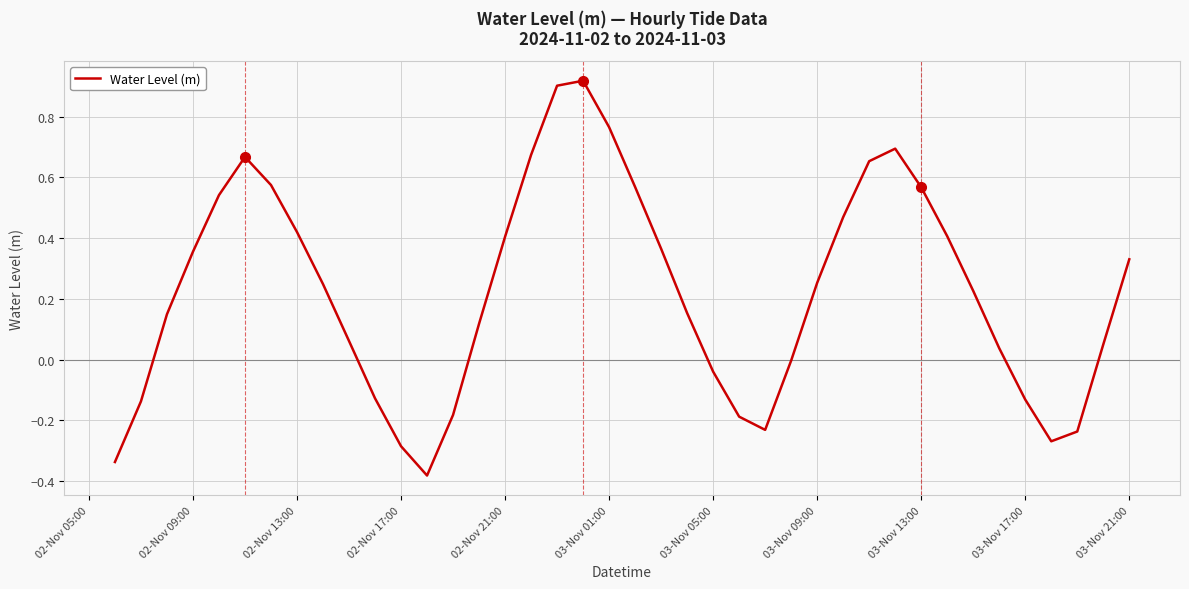

How many interior local valleys (lower than both neighbors) does the data have?

3